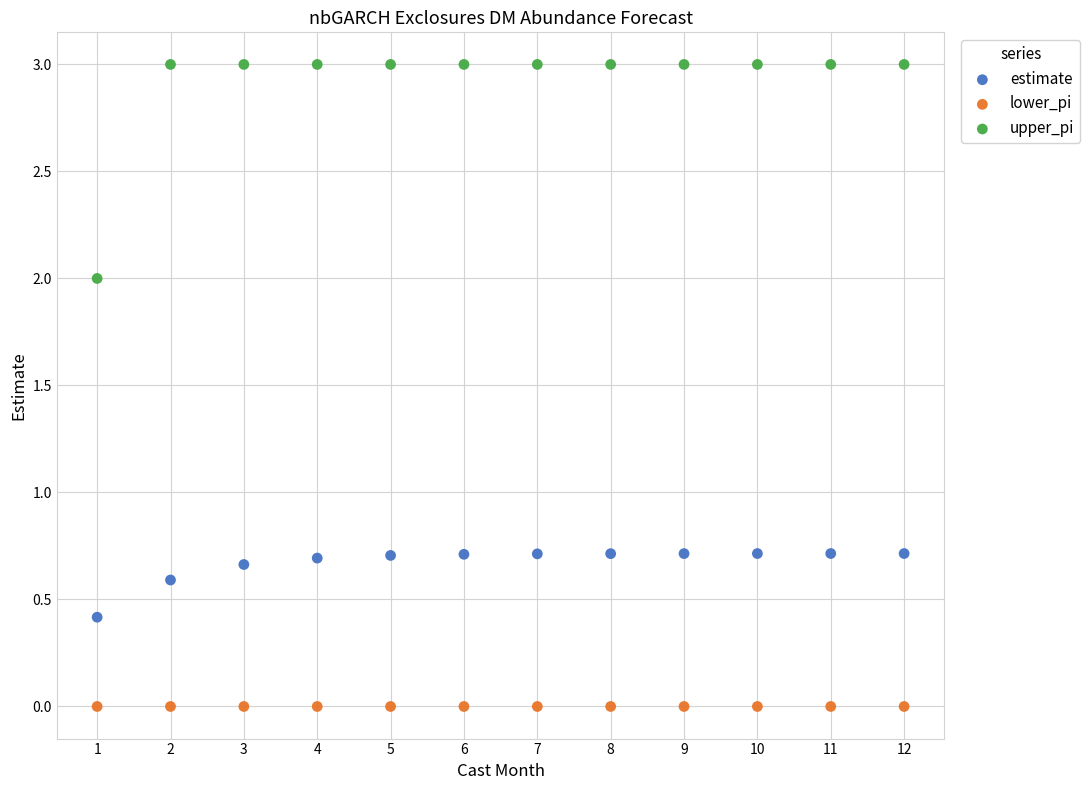

Which series contains the highest Y value?

upper_pi